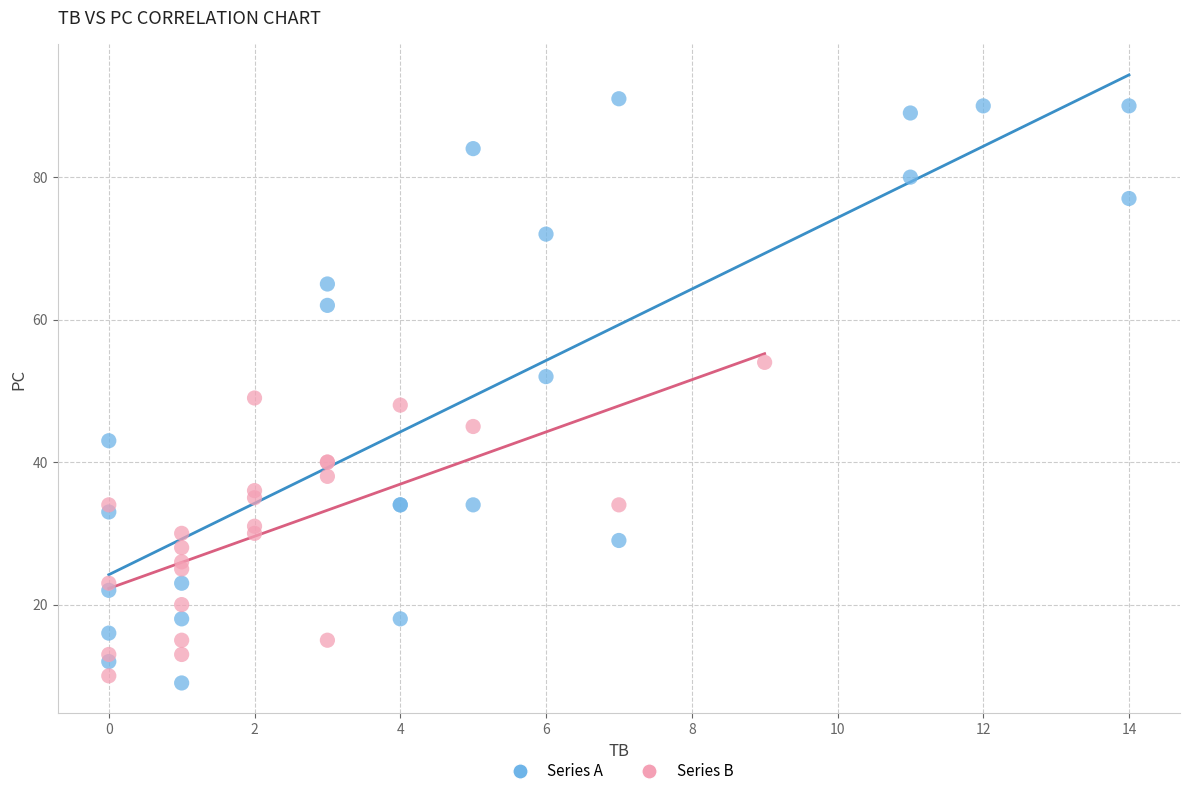

Which series has the largest Y range (max minus min)?

Series A